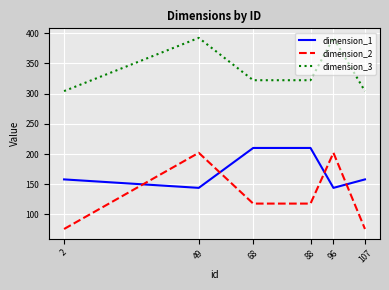

What is the sum of all dimension_2 values?

792